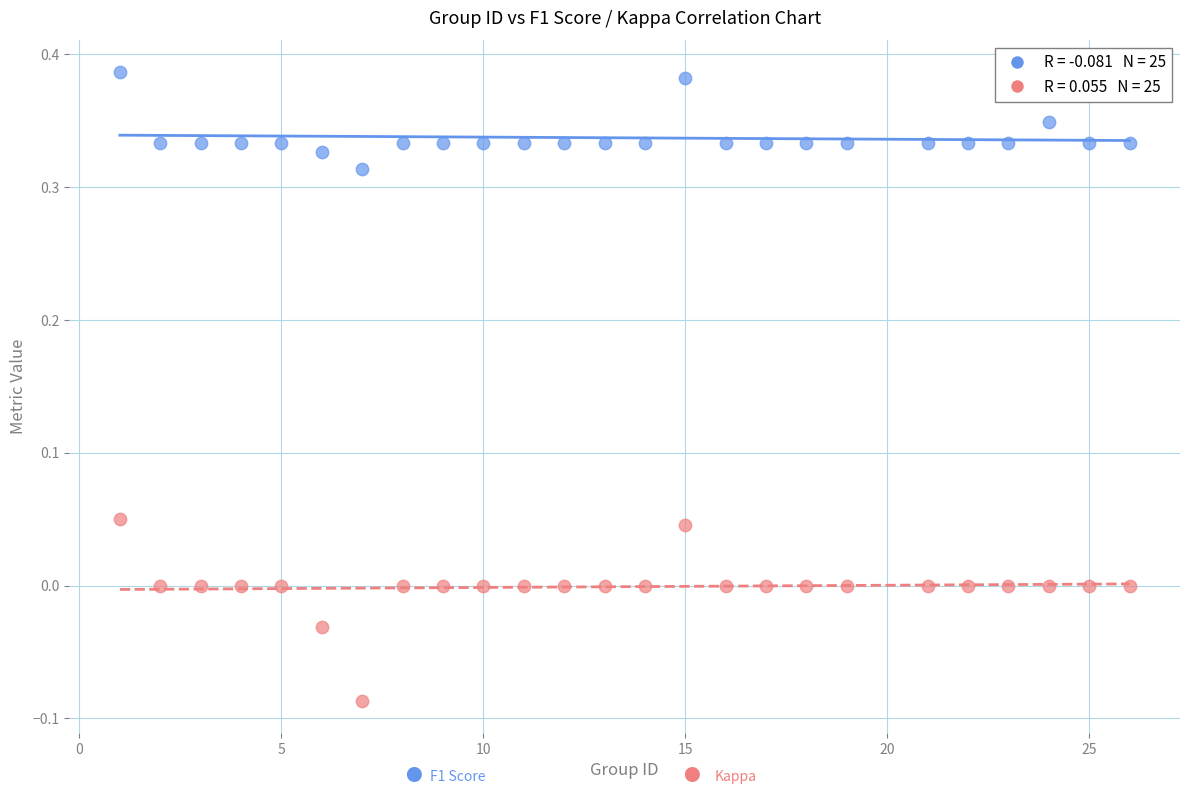

Across all data points, what is the range of Y values (max minus min)?

0.5